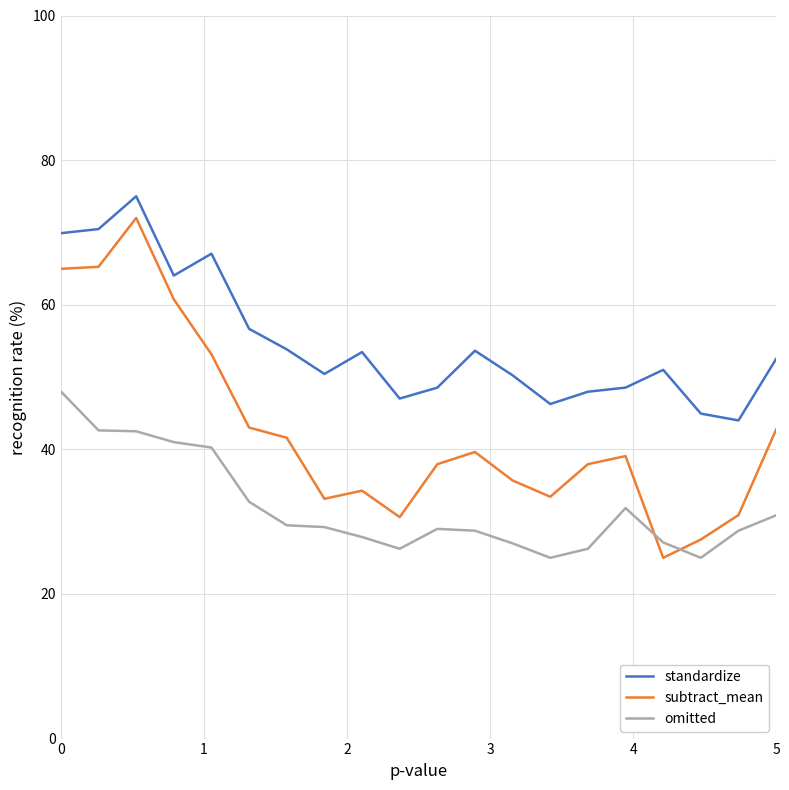

After their last crossing, which series has the higher values: subtract_mean or omitted?

subtract_mean